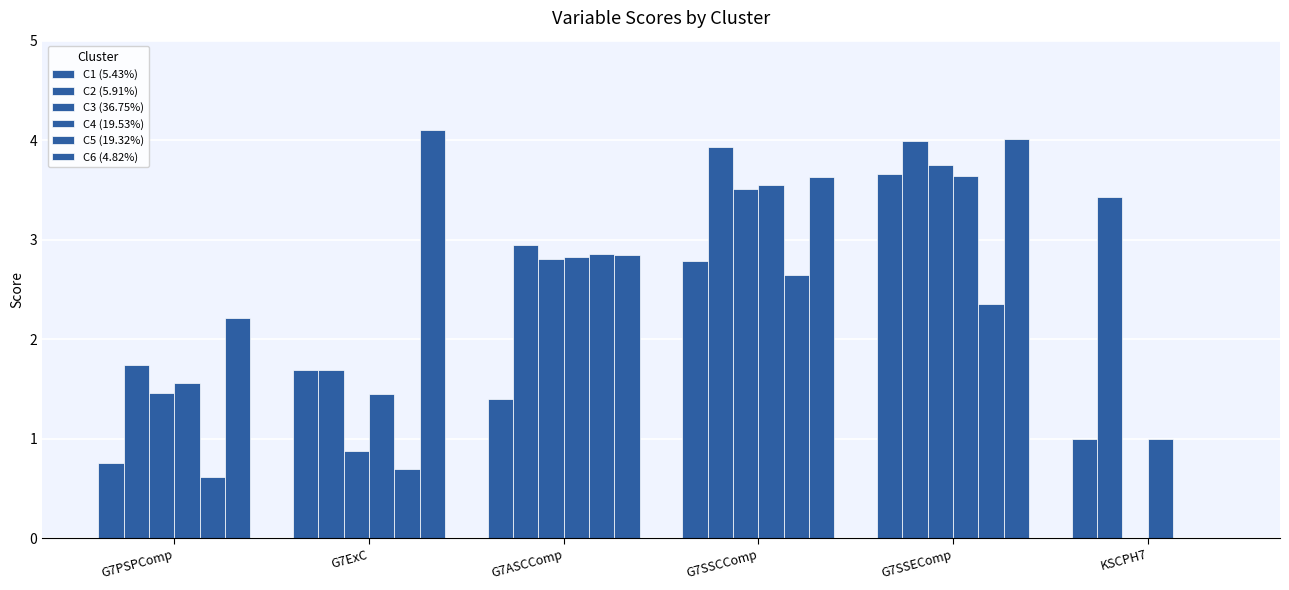

Does the chart contain stacked bars?

No